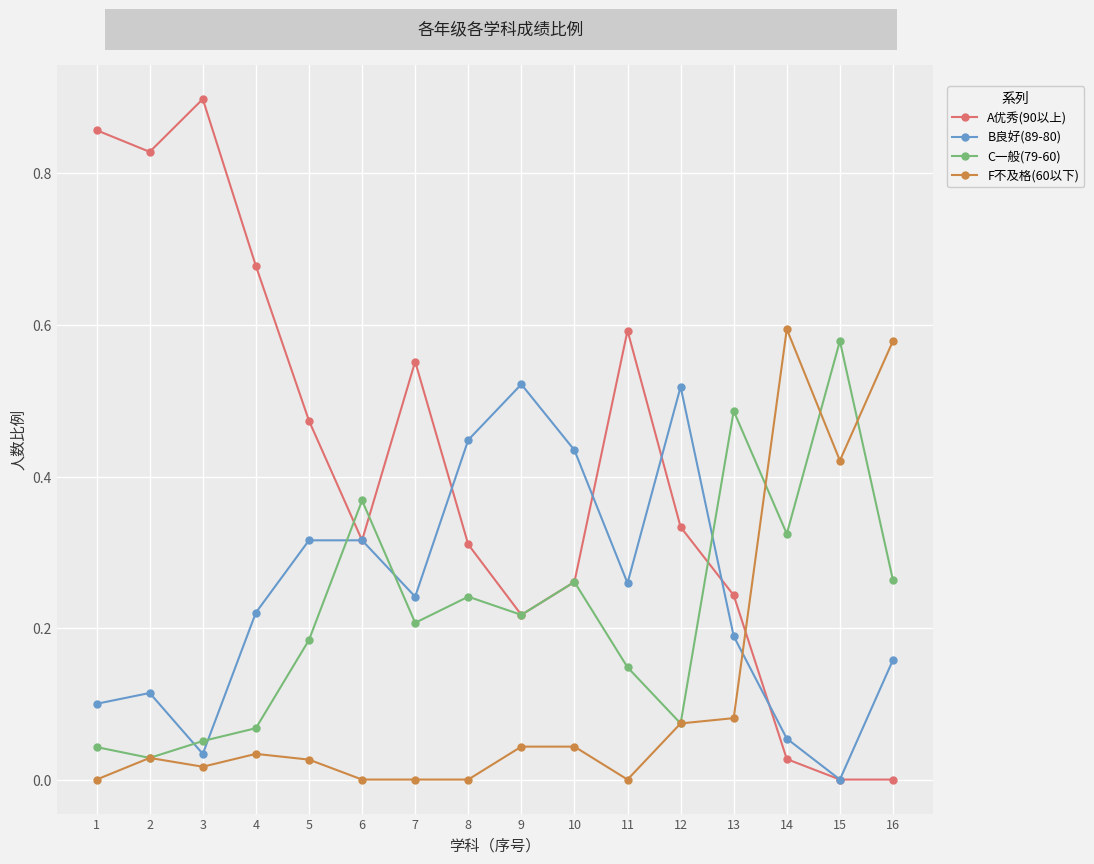

At which category does B良好(89-80) reach its first local peak?

2